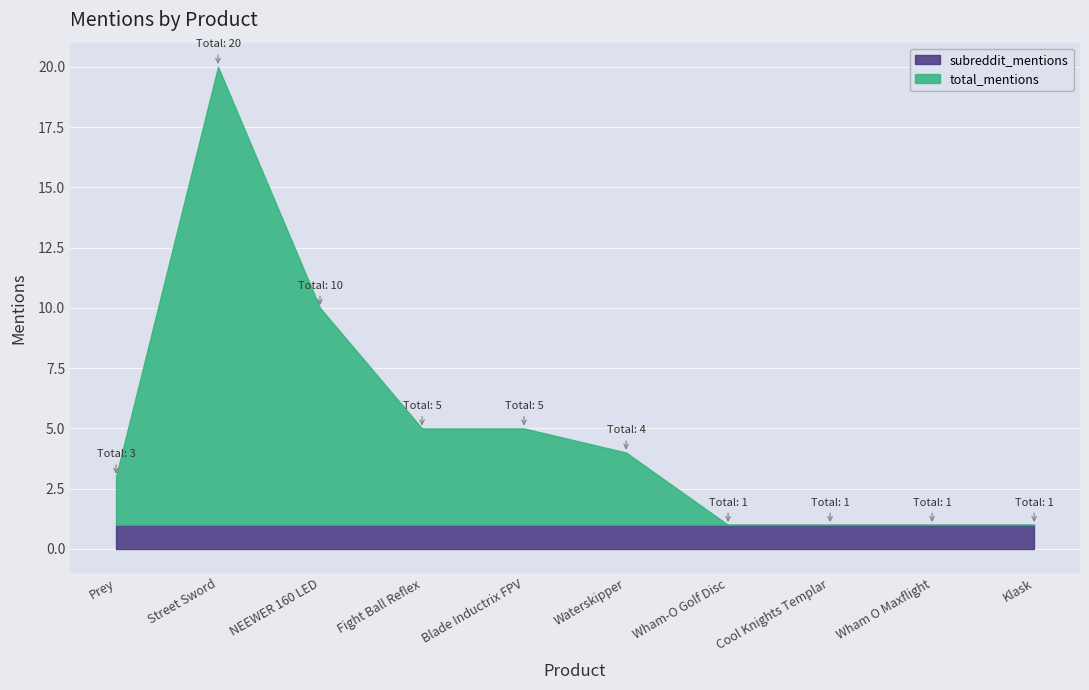

Which category has the highest value across all series?

Street Sword